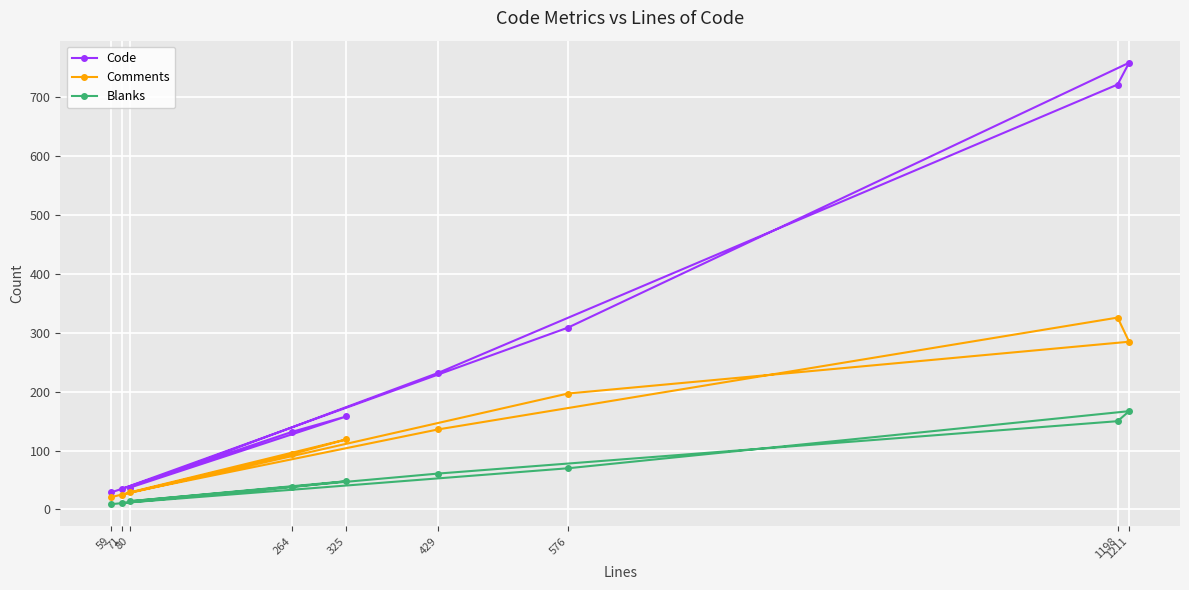

What is the difference between the maximum and minimum values in the Blanks series?

158